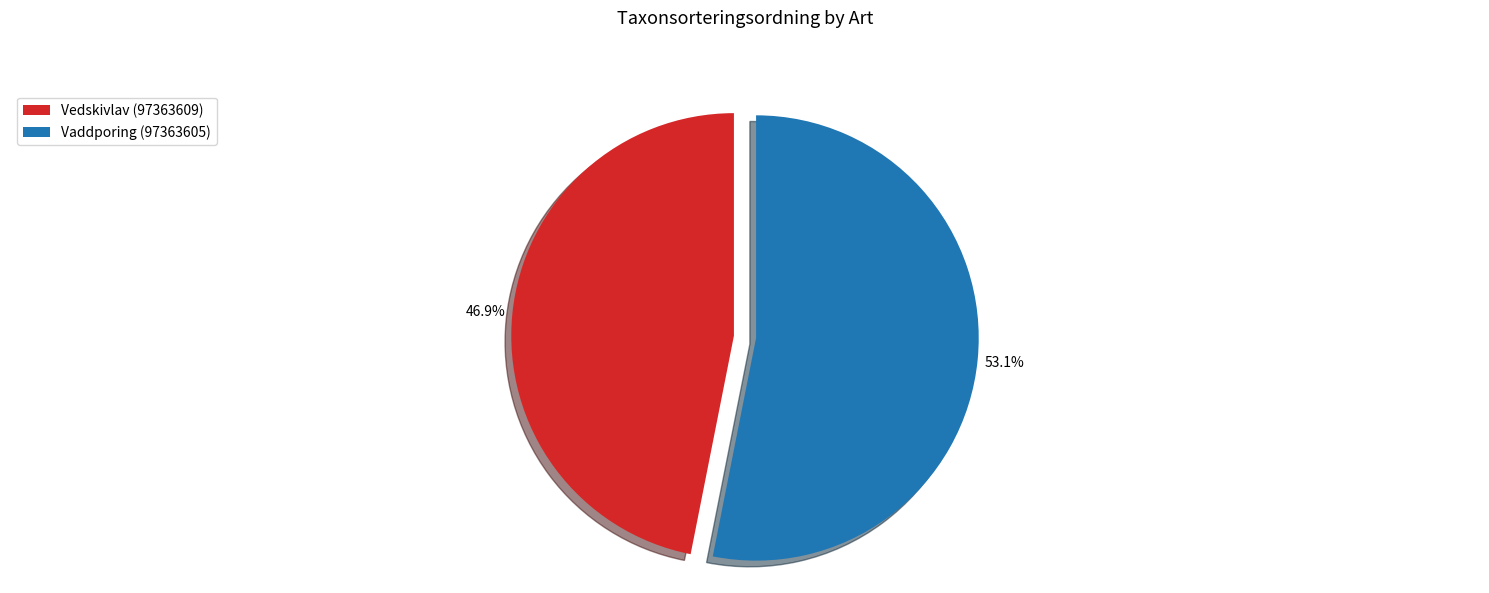

Is there a majority slice in this chart?

Yes